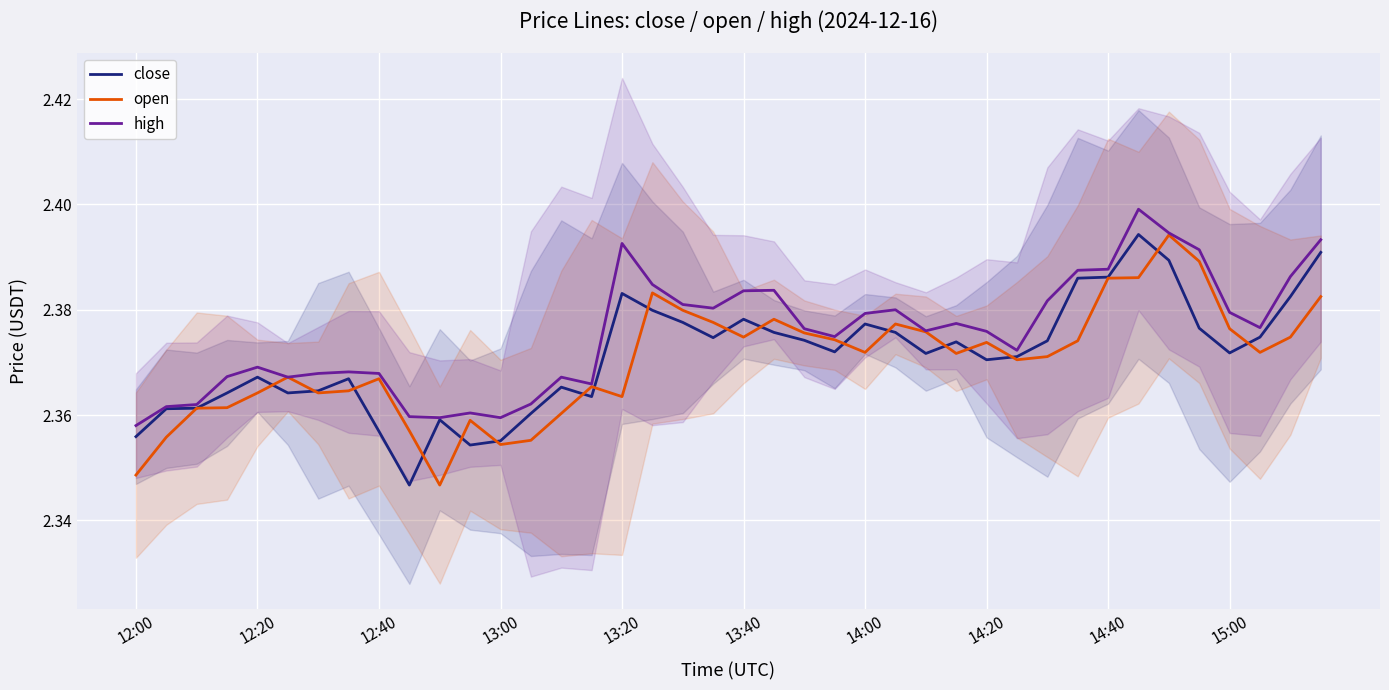

Which series has the largest range (max minus min)?

close